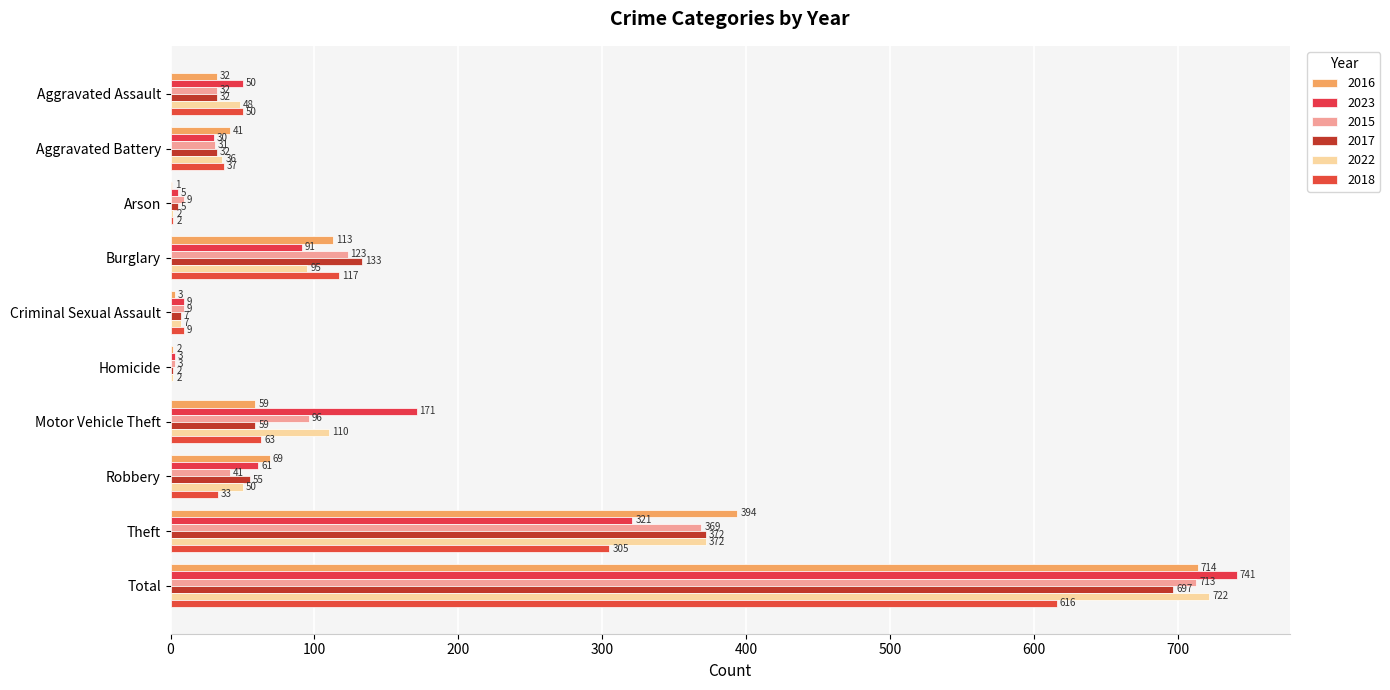

Which series has the largest range (max minus min)?

2023